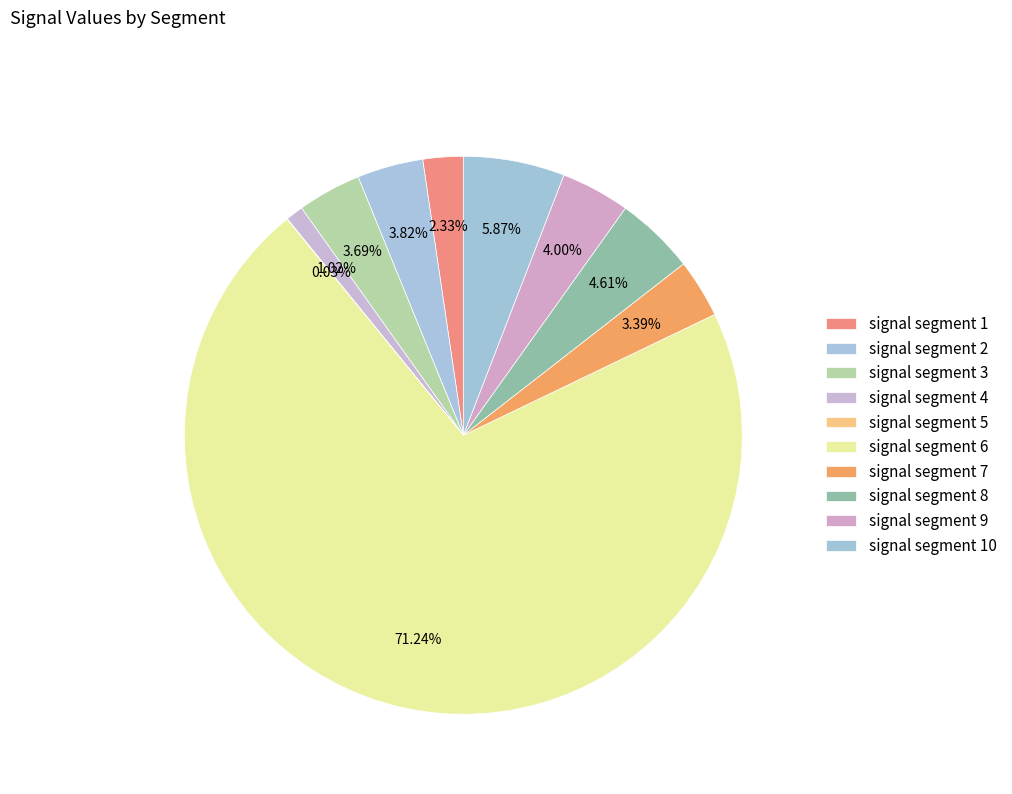

Which category accounts for the majority?

signal segment 6